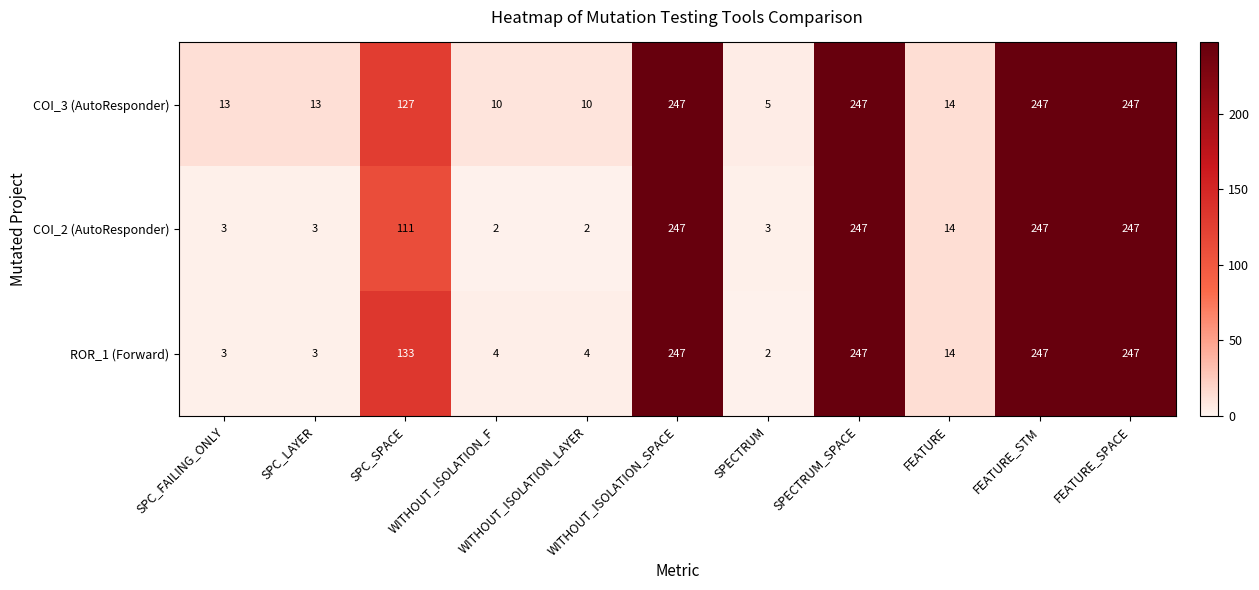

What is the total value across all series at FEATURE_STM?

741